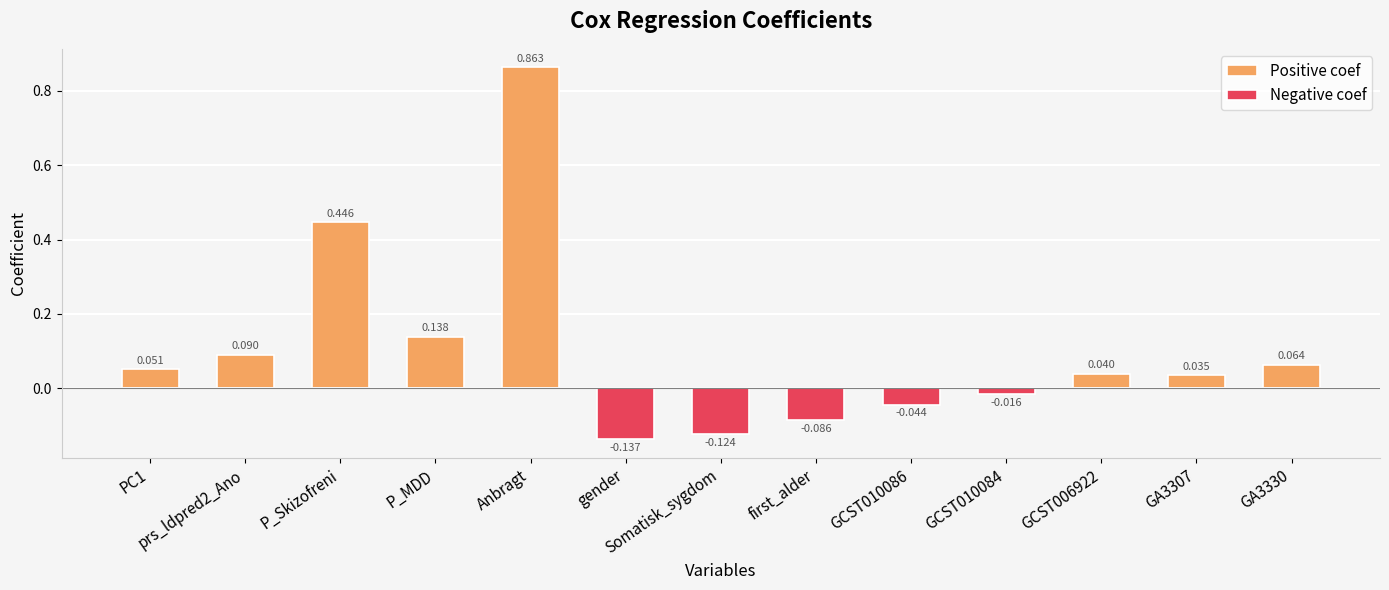

Which label corresponds to the largest value in the chart?

Anbragt